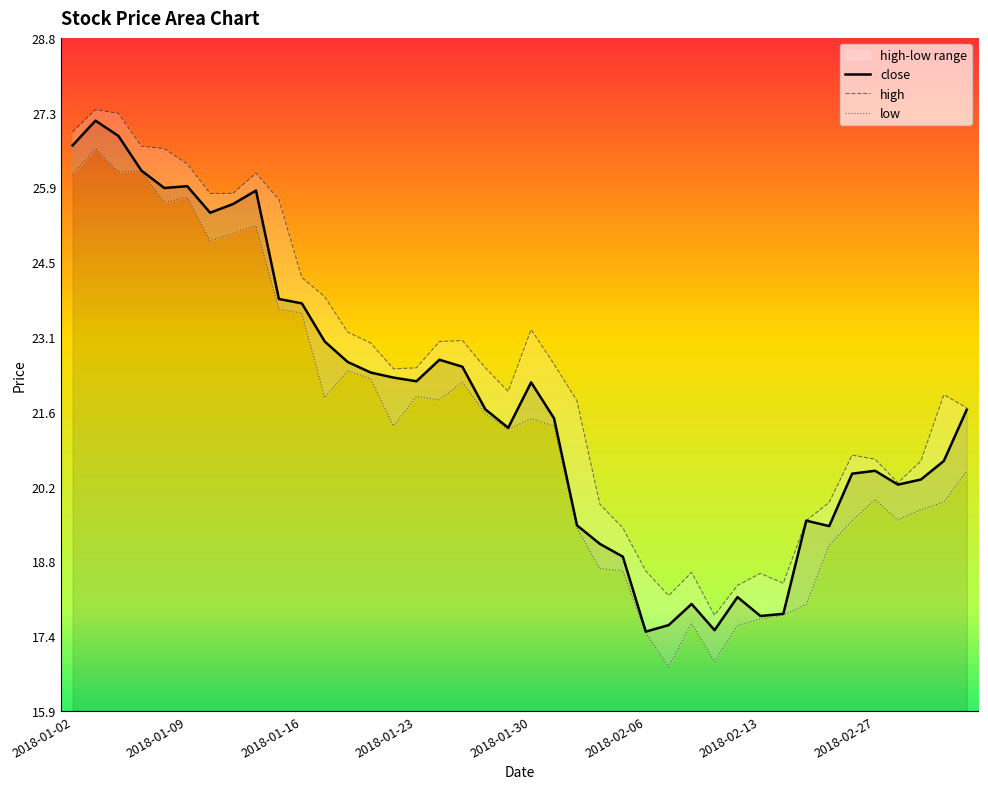

Rank the categories by value from lowest to highest.

2018-02-06, 2018-02-09, 2018-02-07, 2018-02-13, 2018-02-14, 2018-02-08, 2018-02-12, 2018-02-05, 2018-02-02, 2018-02-23, 2018-02-01, 2018-02-22, 2018-02-28, 2018-03-01, 2018-02-26, 2018-02-27, 2018-03-02, 2018-01-29, 2018-01-31, 2018-03-05, 2018-01-26, 2018-01-30, 2018-01-23, 2018-01-22, 2018-01-19, 2018-01-25, 2018-01-18, 2018-01-24, 2018-01-17, 2018-01-16, 2018-01-15, 2018-01-10, 2018-01-11, 2018-01-12, 2018-01-08, 2018-01-09, 2018-01-05, 2018-01-02, 2018-01-04, 2018-01-03